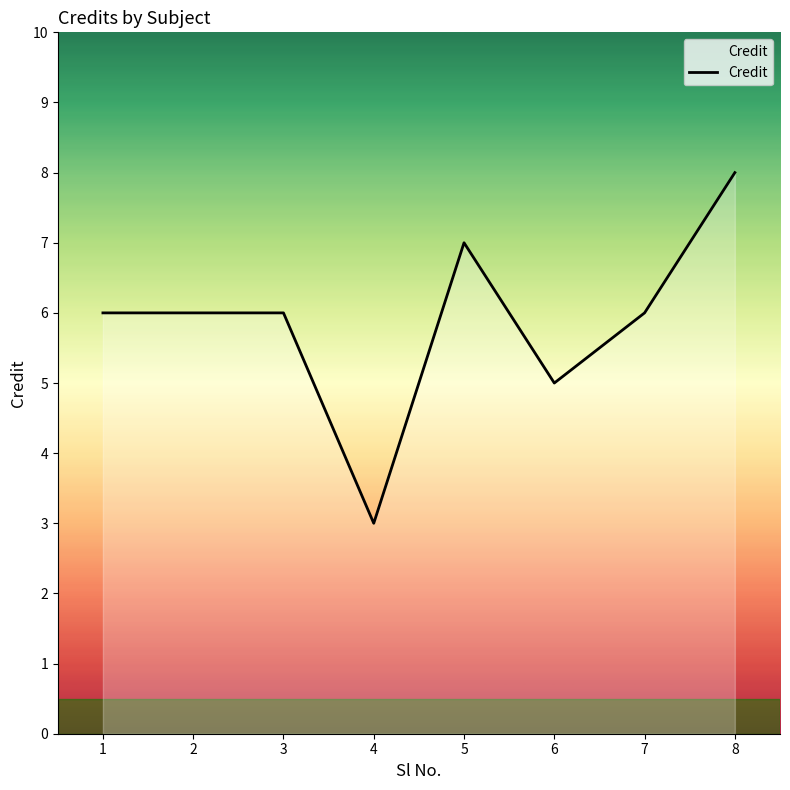

What is the sum of the values at 4 and 1?

9